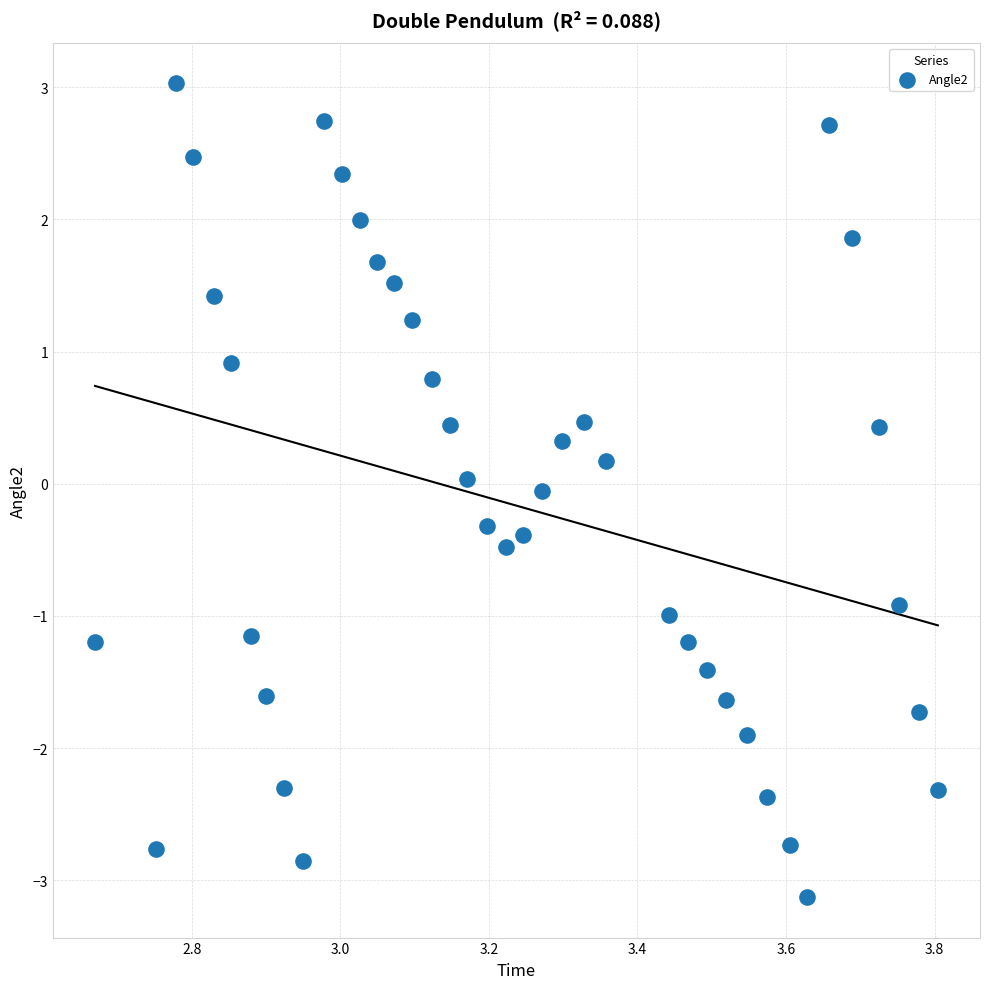

What is the range of X values (max minus min)?

1.1